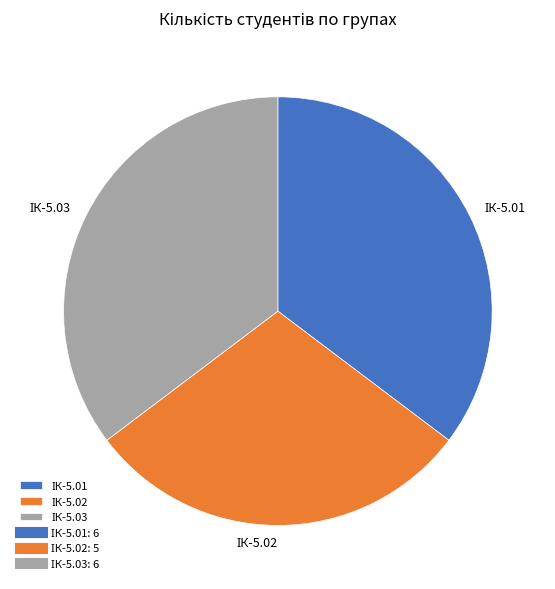

How many segments does this pie chart have?

3